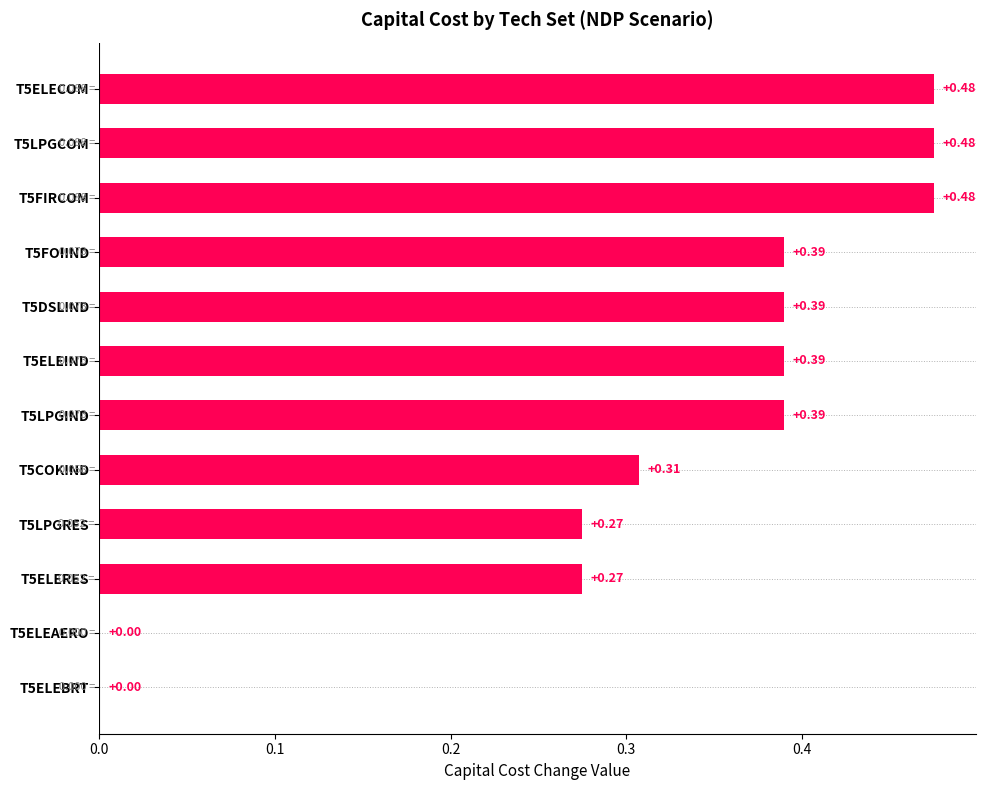

Between T5FIRCOM and T5ELEIND, which is larger?

T5FIRCOM